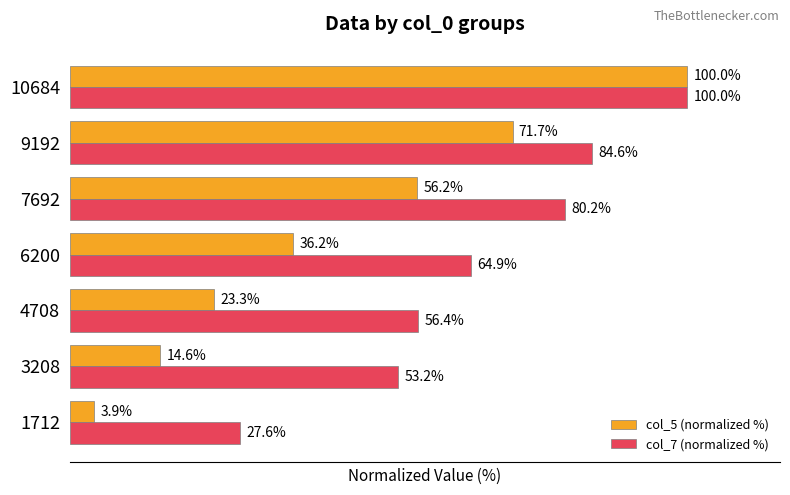

Which series has the largest total across all categories?

col_7 (normalized %)